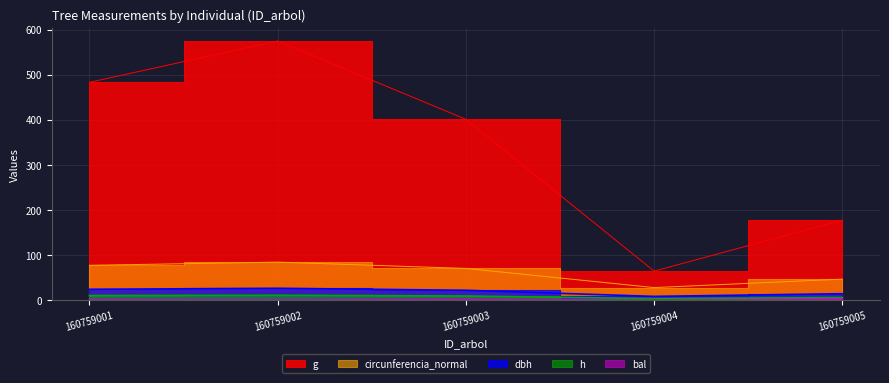

What is the difference between the second highest and minimum values in the g series?

418.0